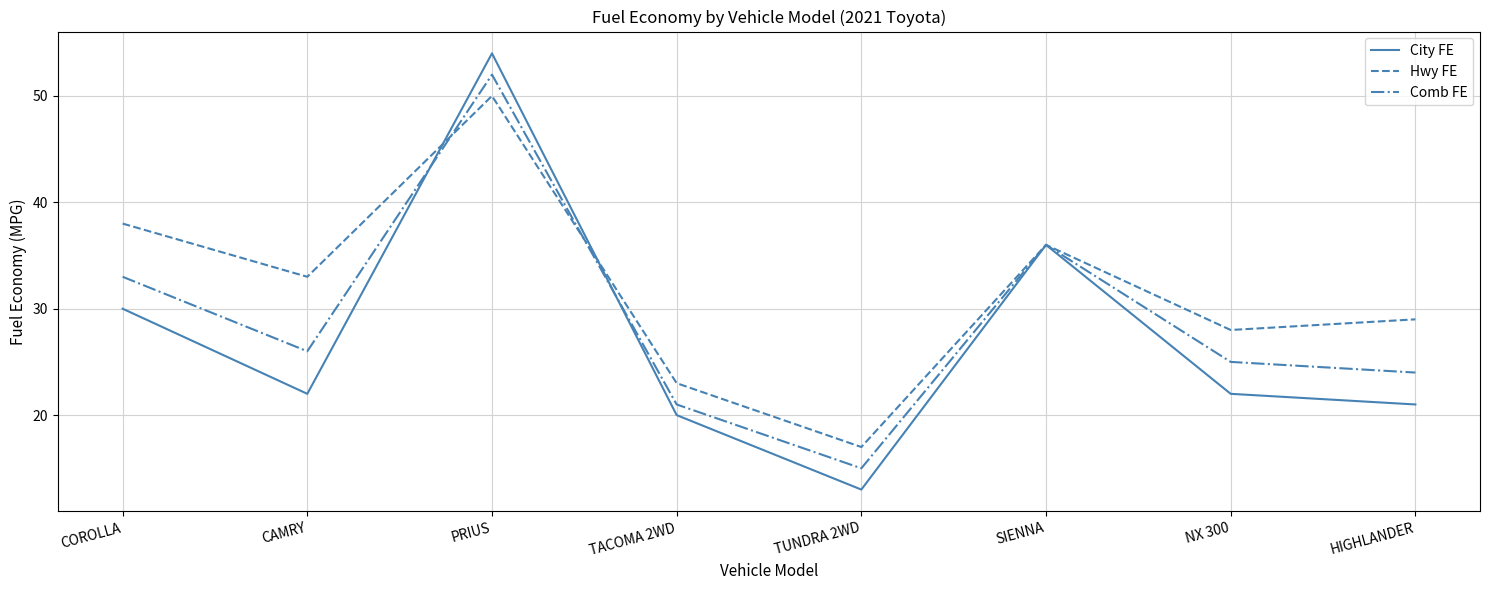

What is the maximum value for Comb FE?

52